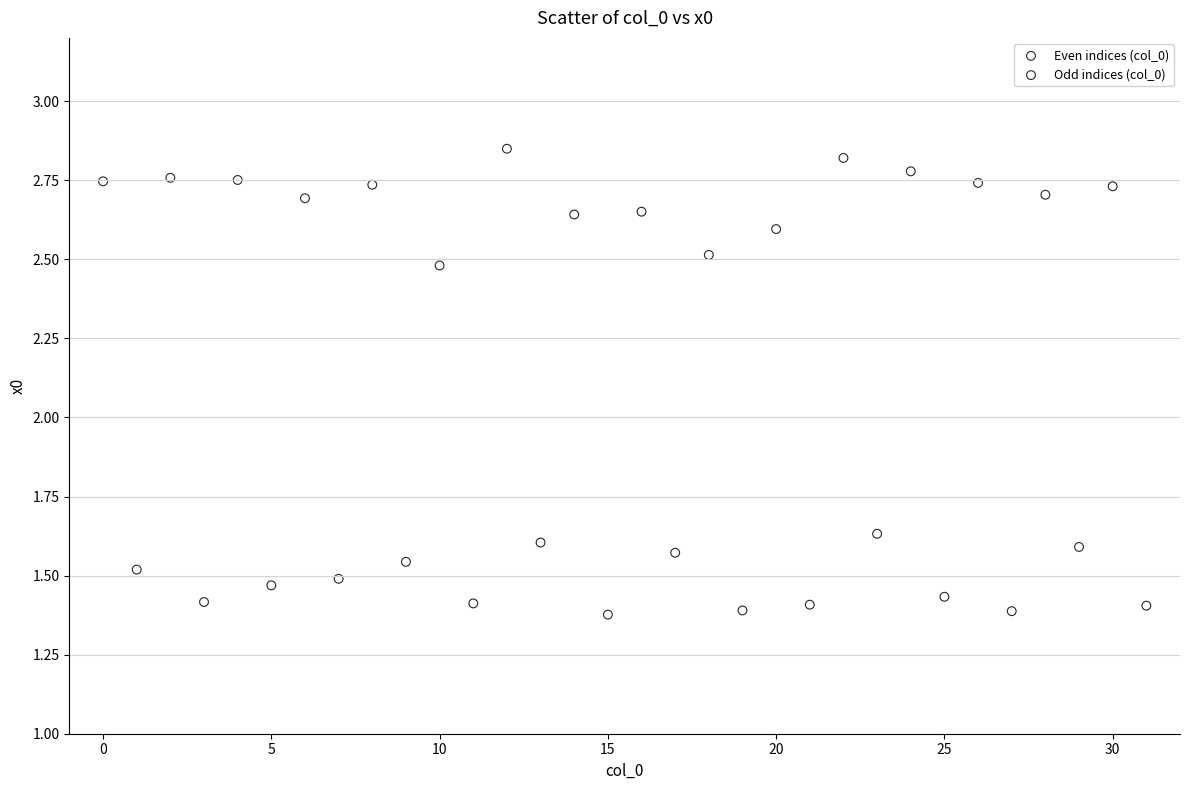

What are all the series names shown in the legend?

Even indices (col_0), Odd indices (col_0)